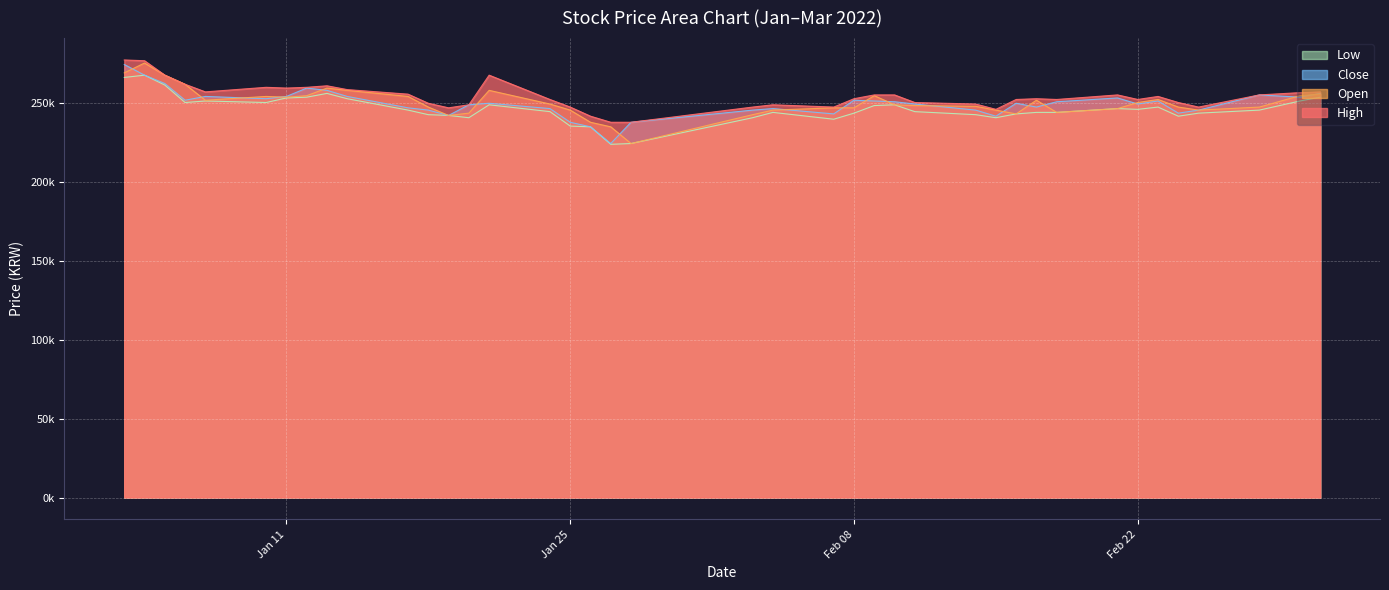

What is the difference between the maximum and second lowest values in the Close series?

39506